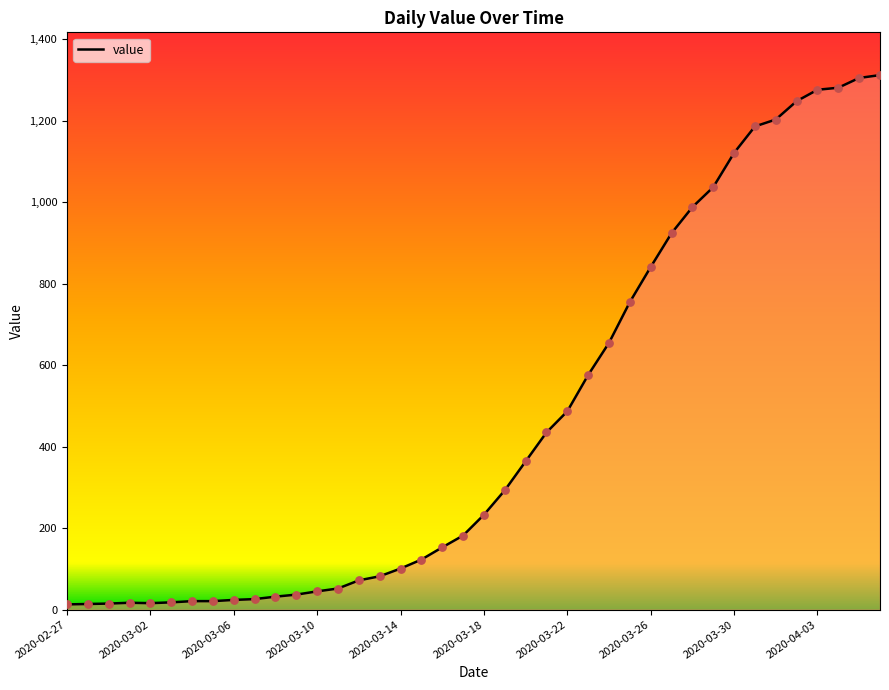

What is the greatest value displayed?

1312